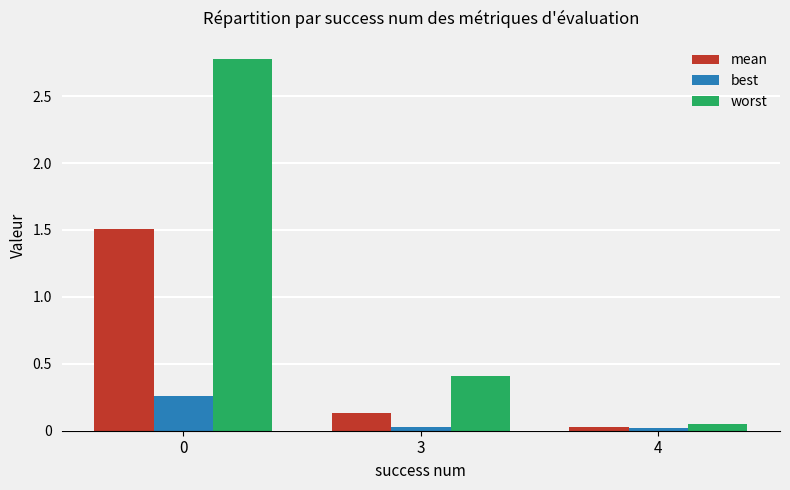

How many bars are there in total?

9